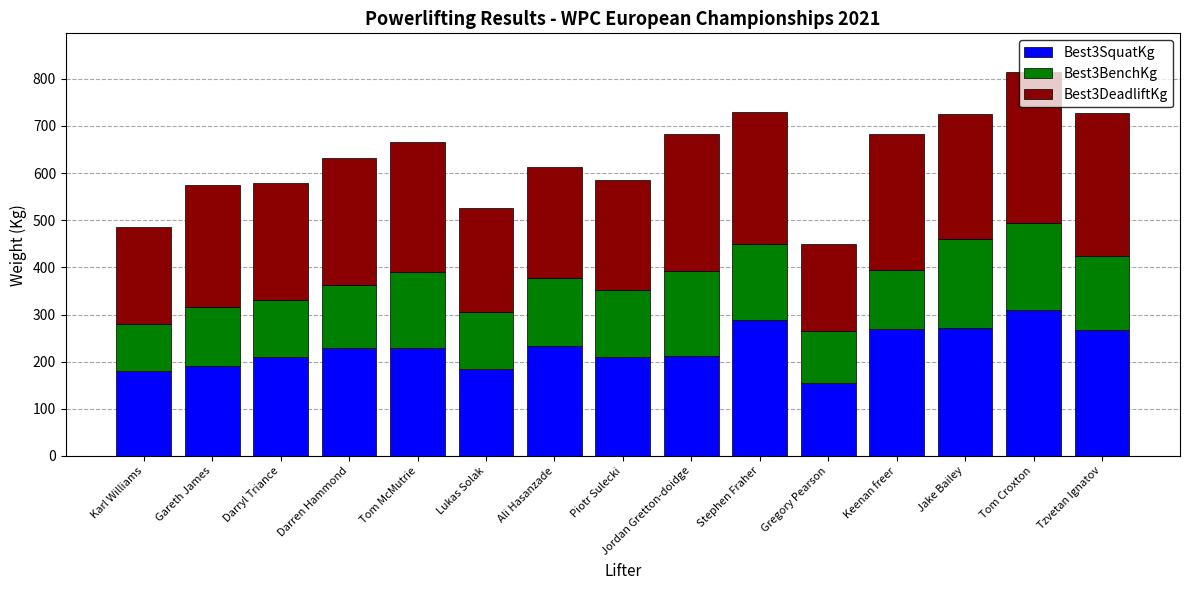

At which category is the sum across all series the highest?

Tom Croxton